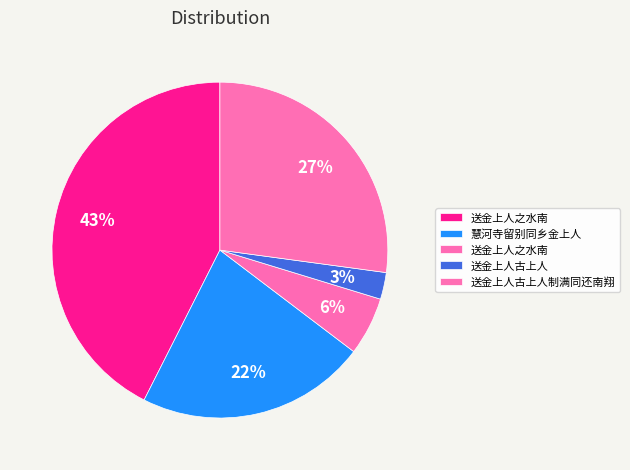

How many segments does this pie chart have?

5